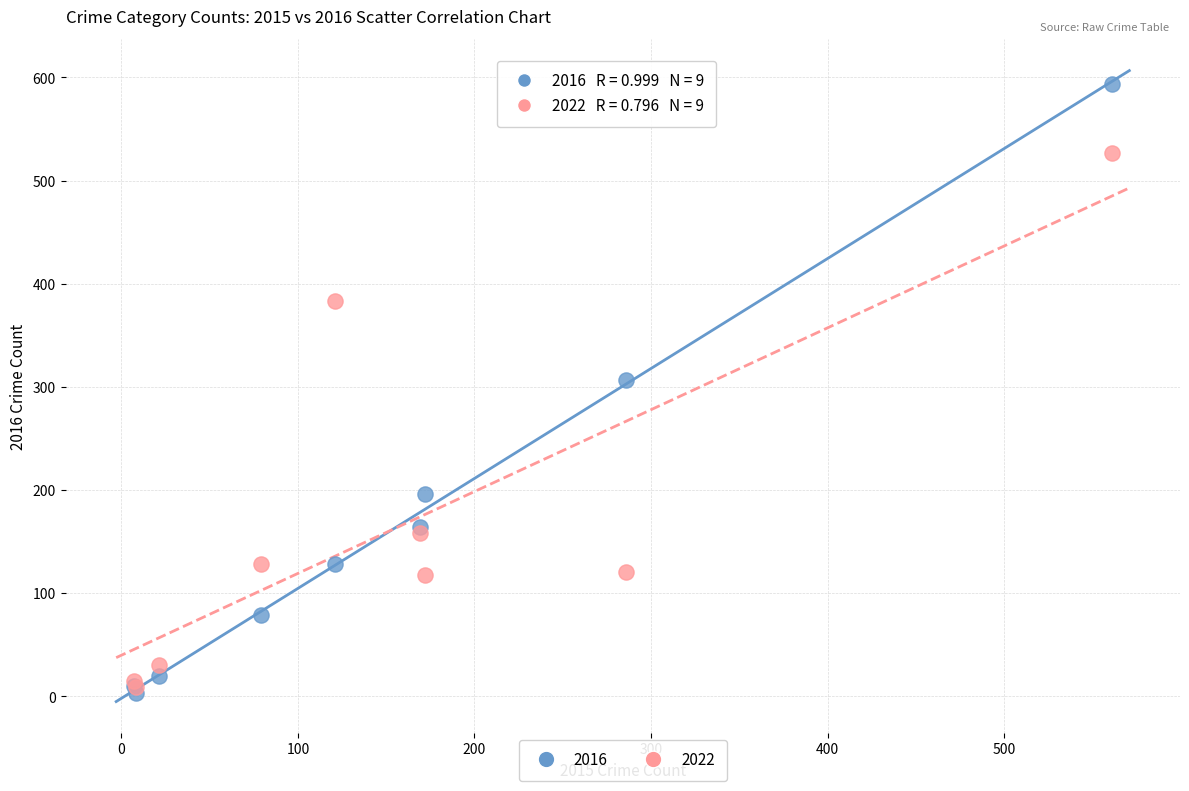

Across all series, what Y value is closest to 298?

307